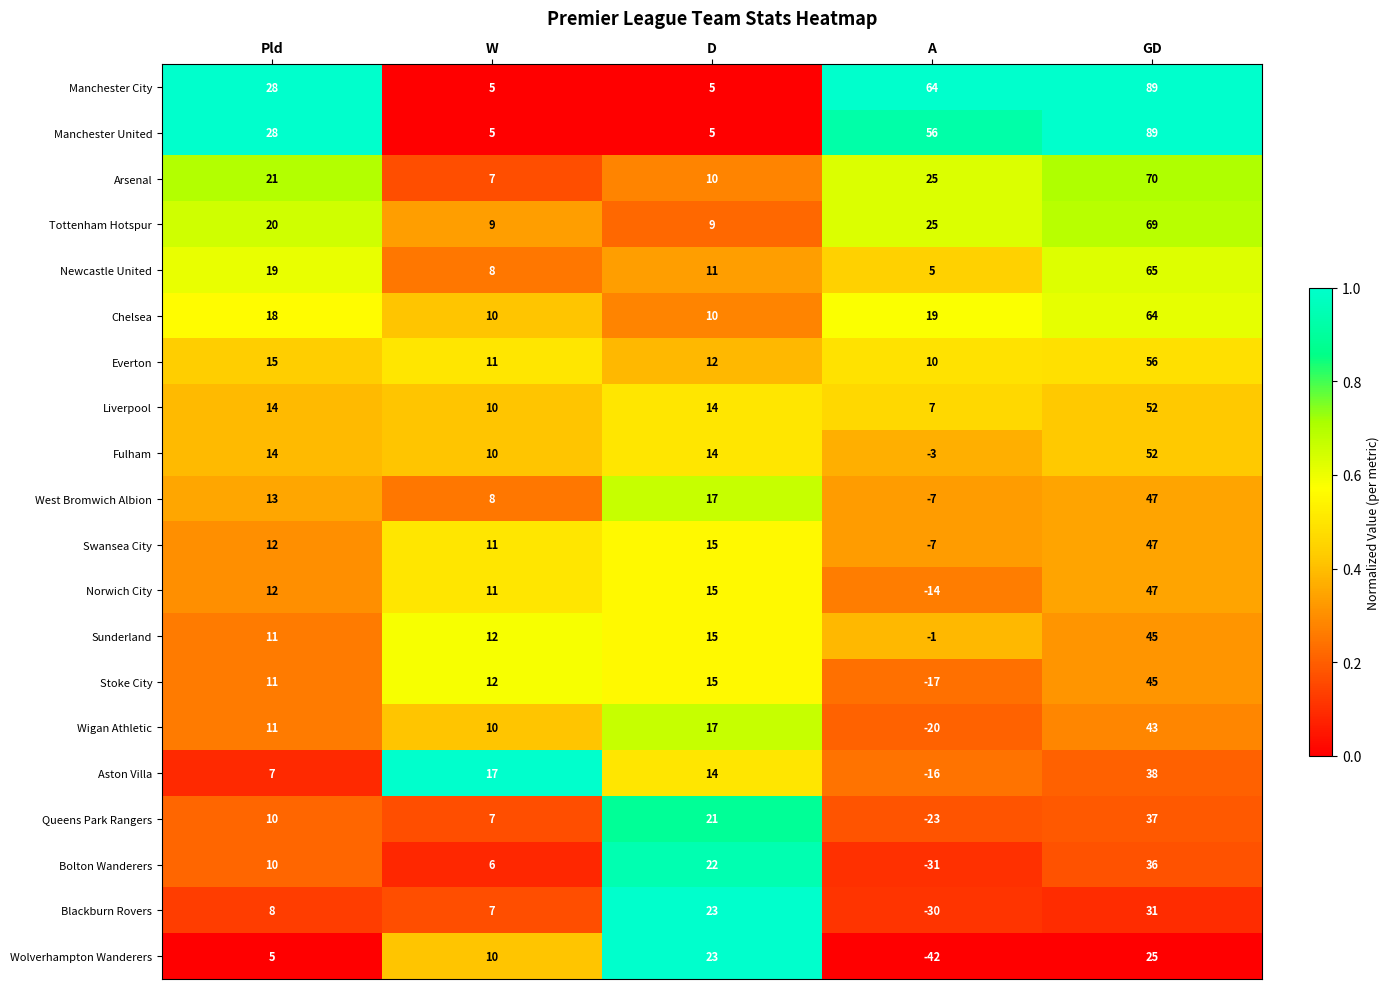

At which category is the sum across all series the highest?

GD